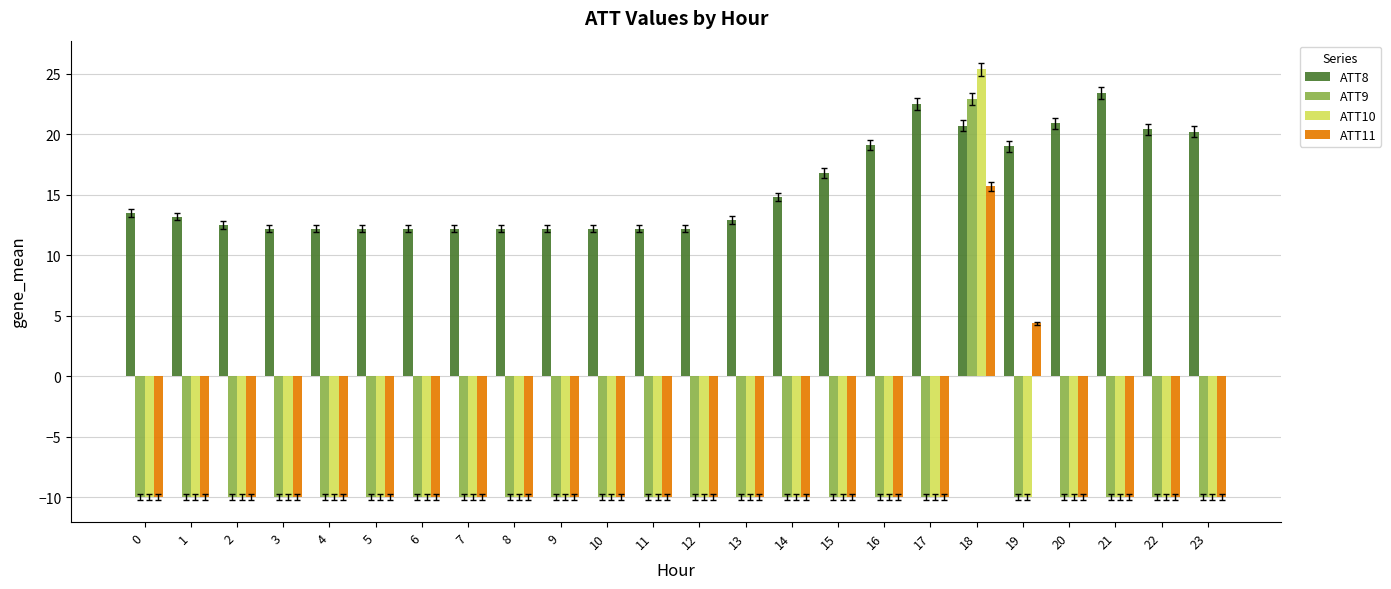

How many groups of bars are there?

24